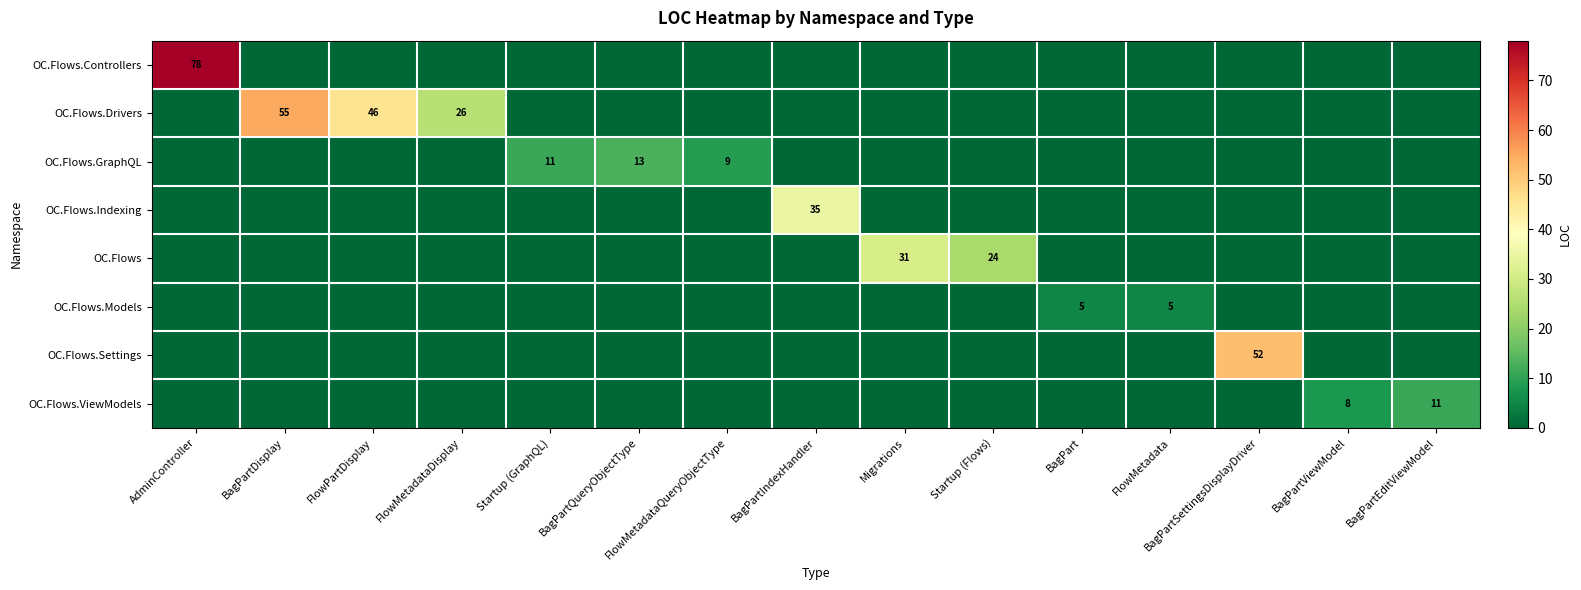

Is it true that OC.Flows.GraphQL equals 9 at FlowMetadataQueryObjectType?

True